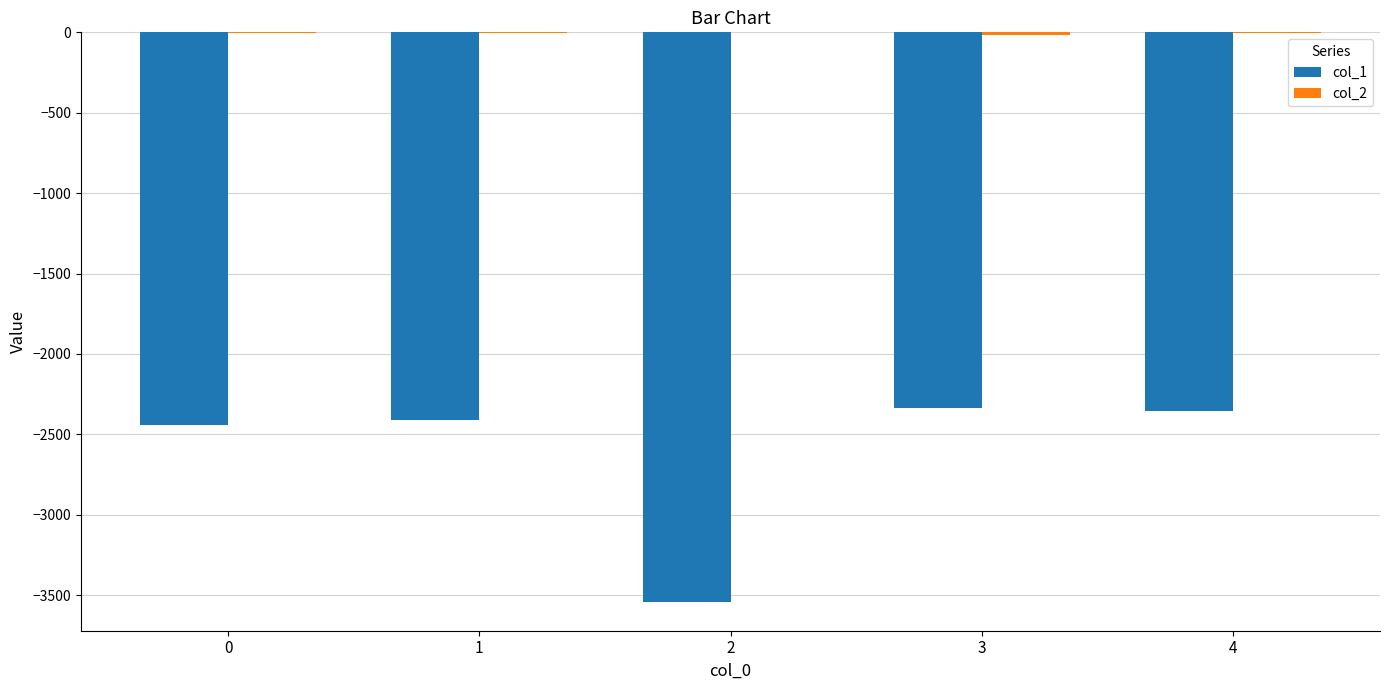

Count the number of categories in the chart.

5